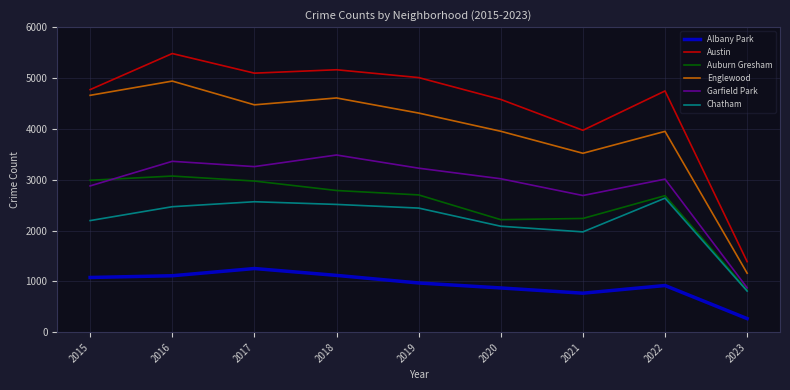

Read the Auburn Gresham value at 2017.

2973